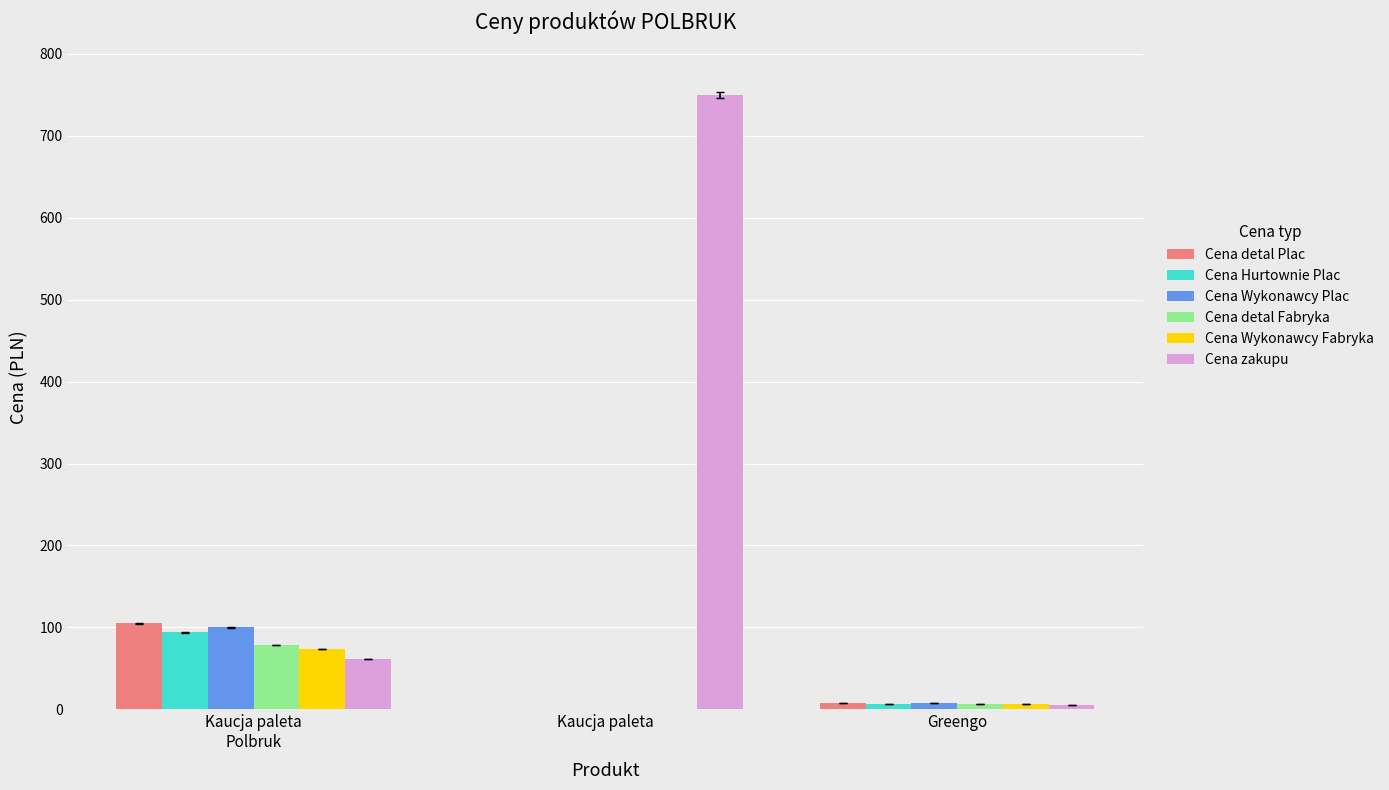

What is the difference between the Cena zakupu values at Greengo and Kaucja paleta?

744.5